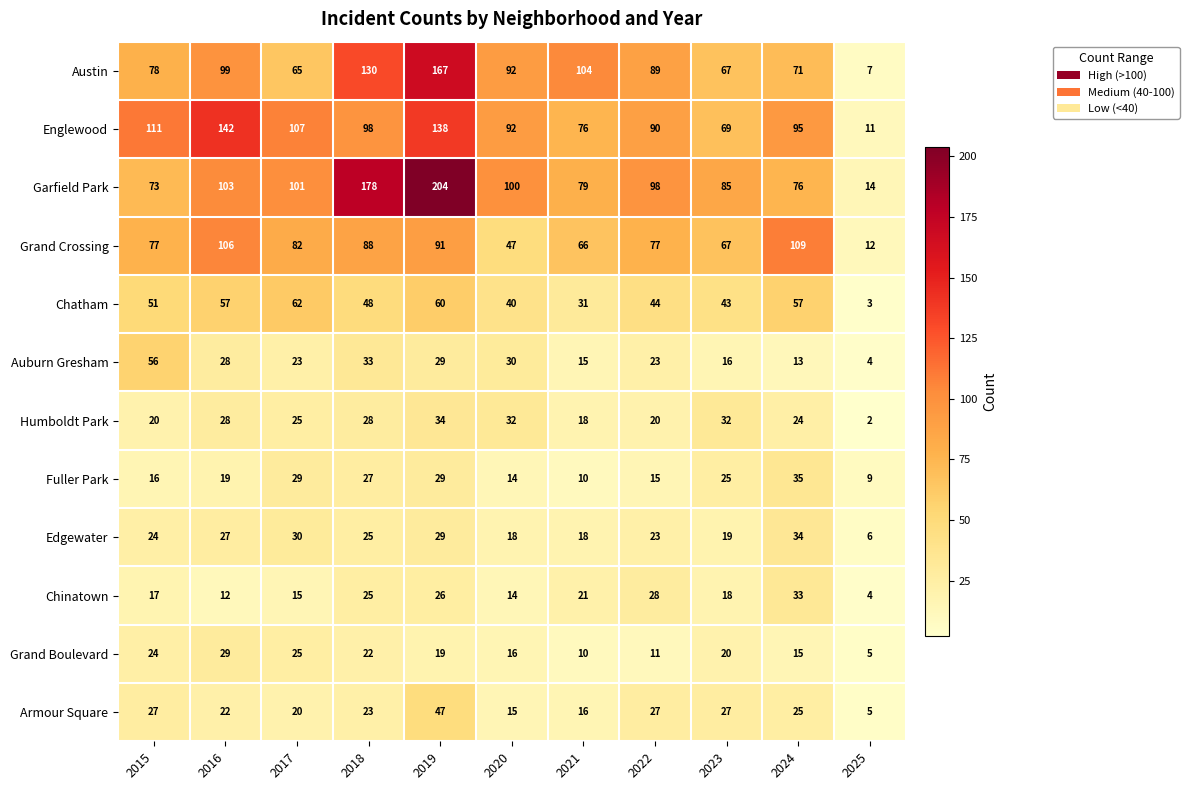

Which series has the largest total across all categories?

Garfield Park